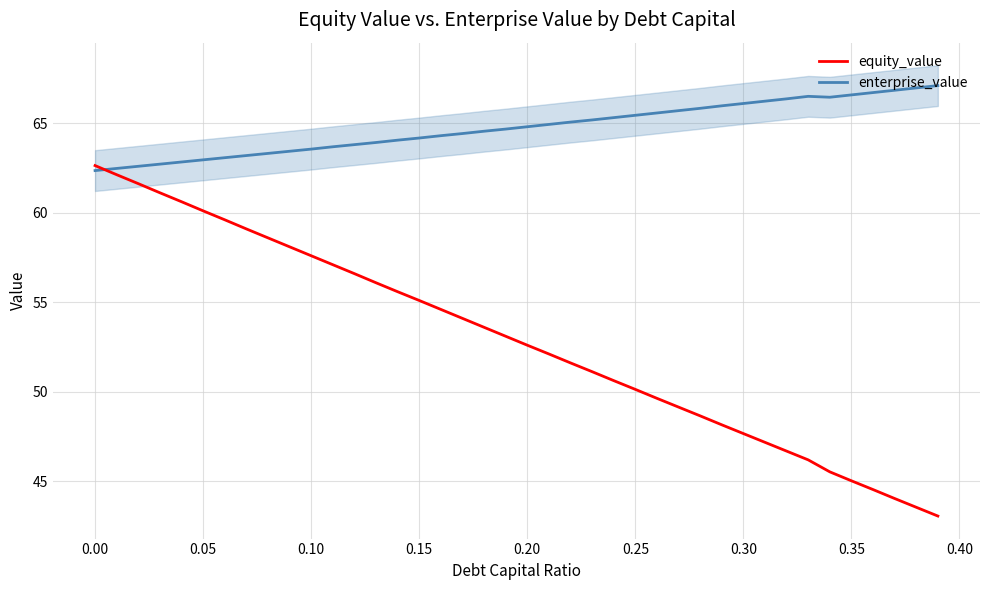

How many lines are shown in the chart?

2